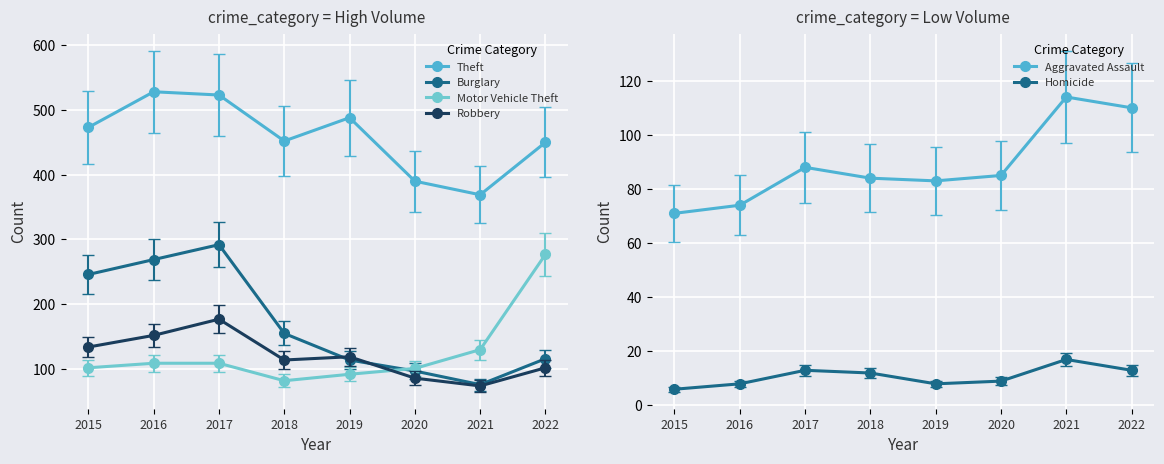

Which category has the highest value across all series?

2016